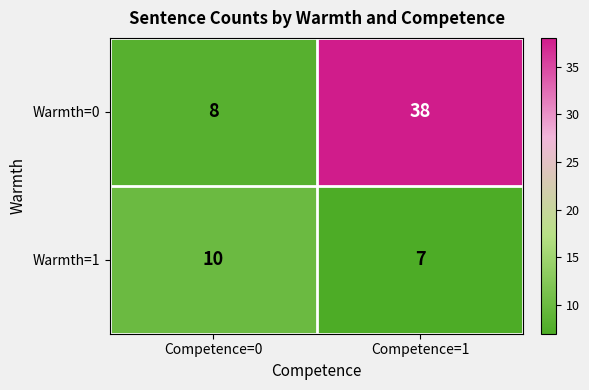

Read the Warmth=1 value at Competence=0.

10